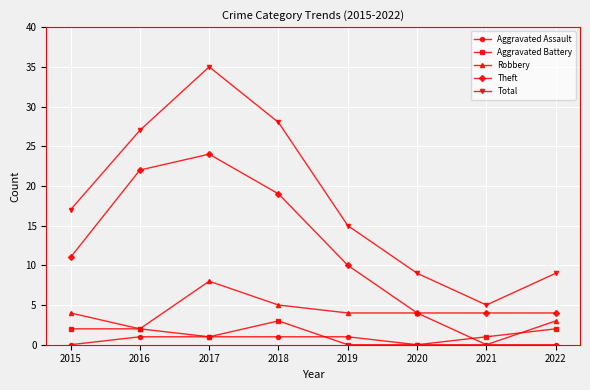

Reading right to left, list all the values displayed in this chart.

Aggravated Assault: 0	0	0	1	1	1	1	0
Aggravated Battery: 2	1	0	0	3	1	2	2
Robbery: 3	0	4	4	5	8	2	4
Theft: 4	4	4	10	19	24	22	11
Total: 9	5	9	15	28	35	27	17